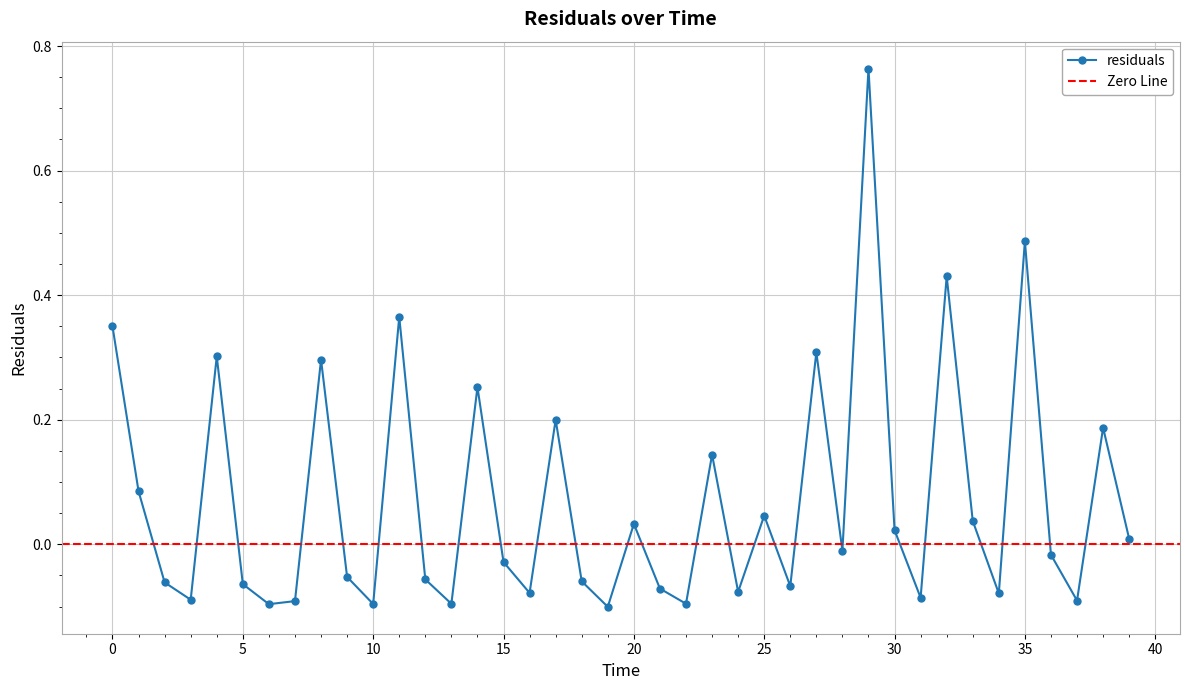

What is the value of the 3rd point from the left?

-0.1